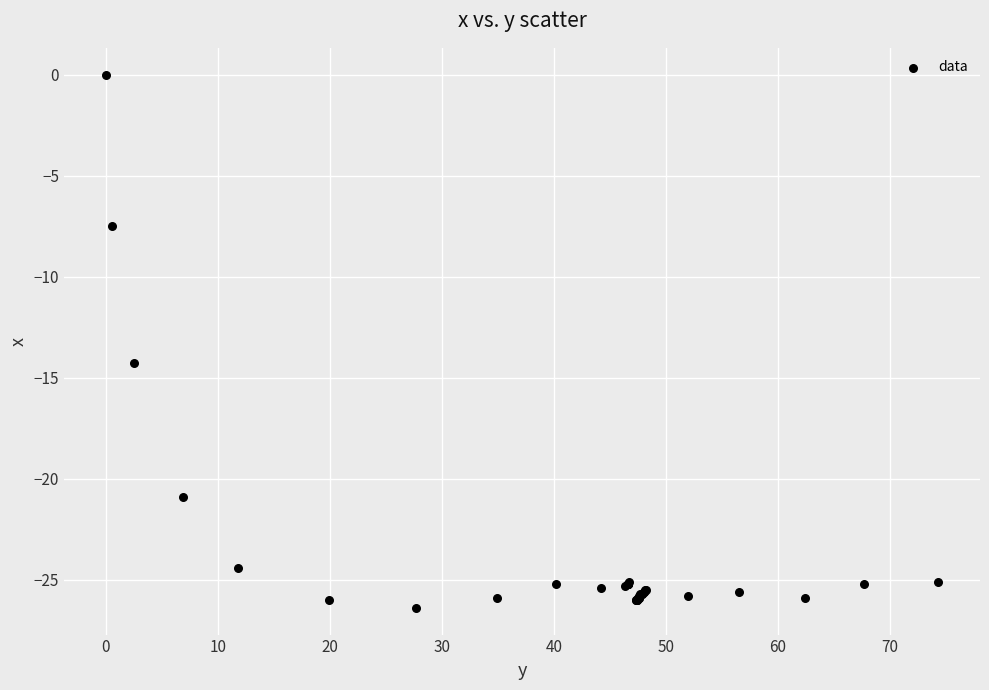

What Y value in the scatter plot is closest to -13?

-14.3